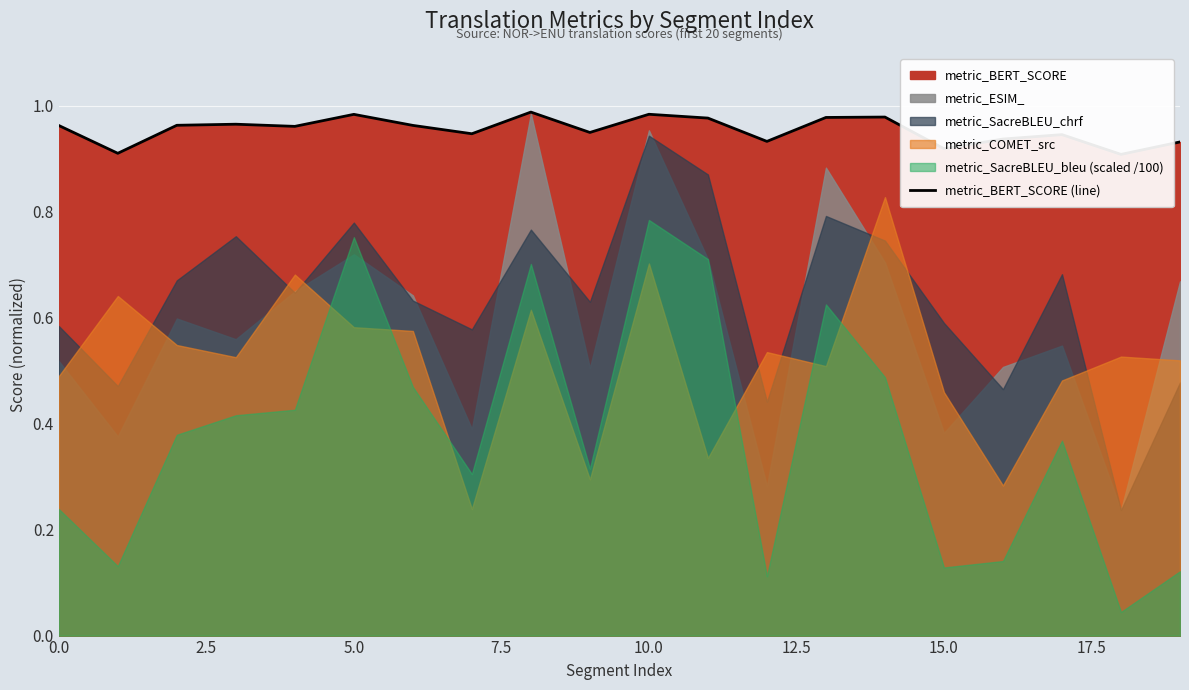

What is the maximum value shown in the chart?

1.0